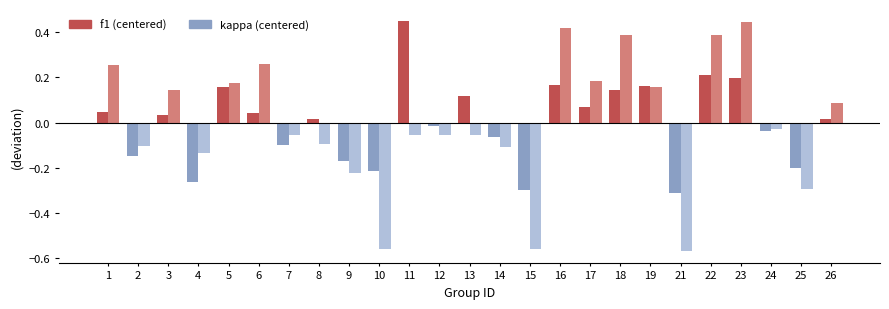

Rank the series at 3 from highest to lowest value.

kappa (centered), f1 (centered)